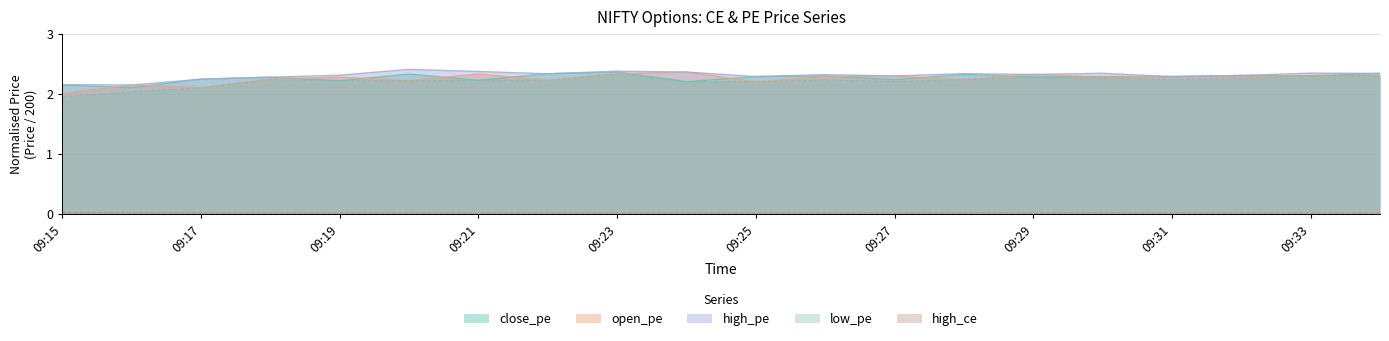

At which category does open_pe reach its first local peak?

09:16